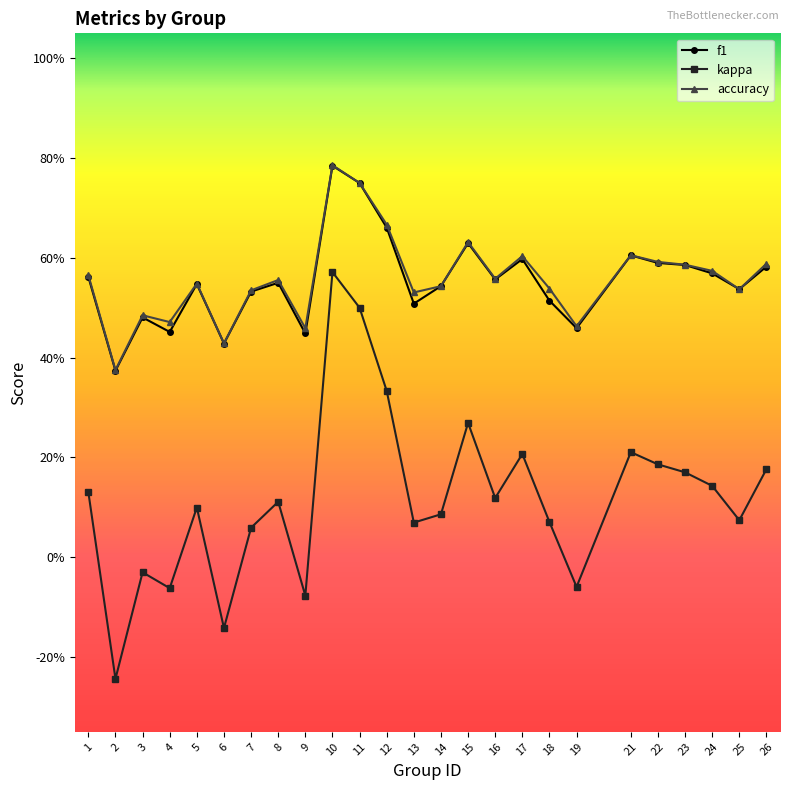

What are all the series names shown in the legend?

f1, kappa, accuracy